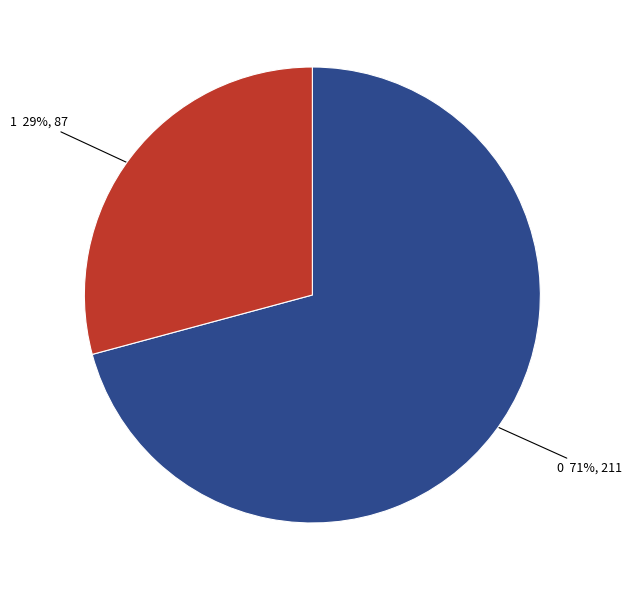

How many slices are in this pie chart?

2